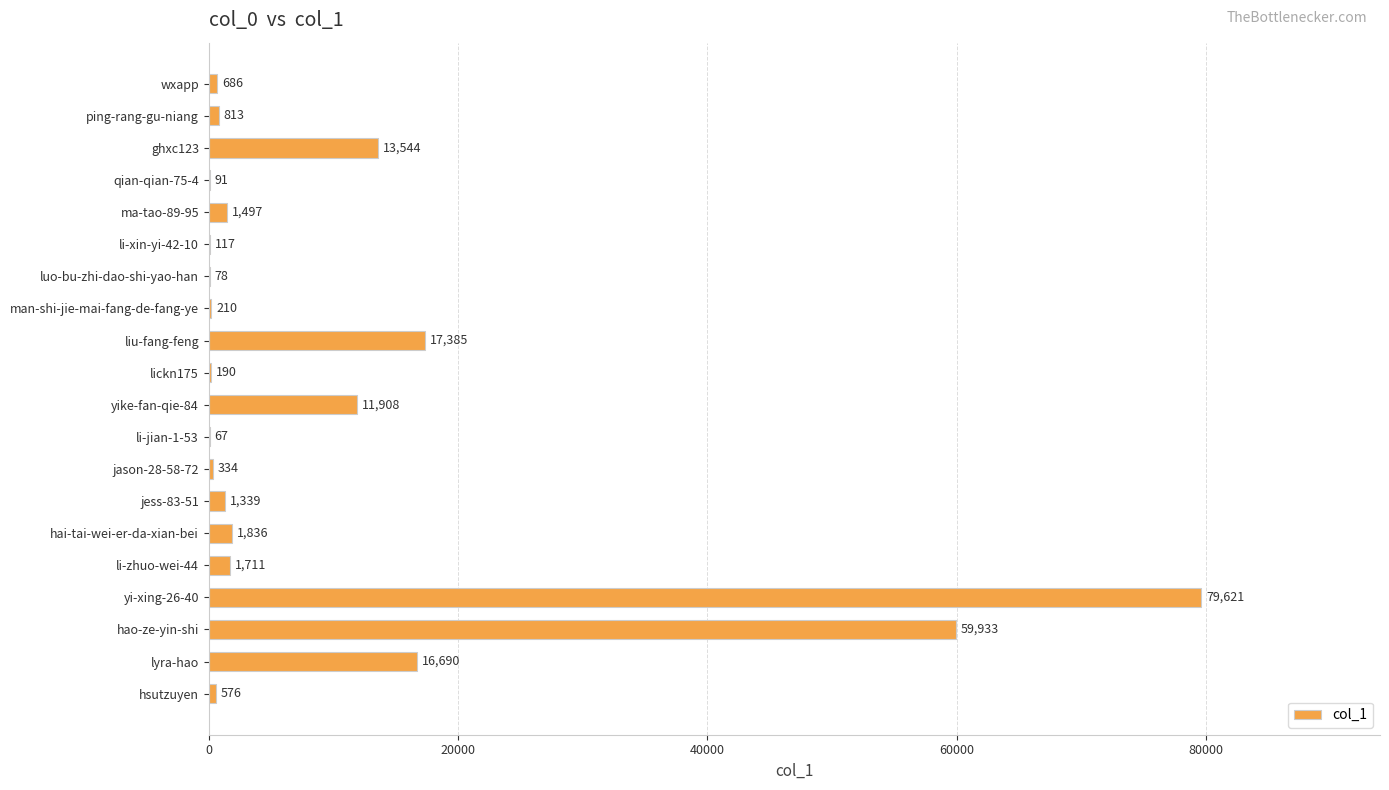

What is the average value?

10431